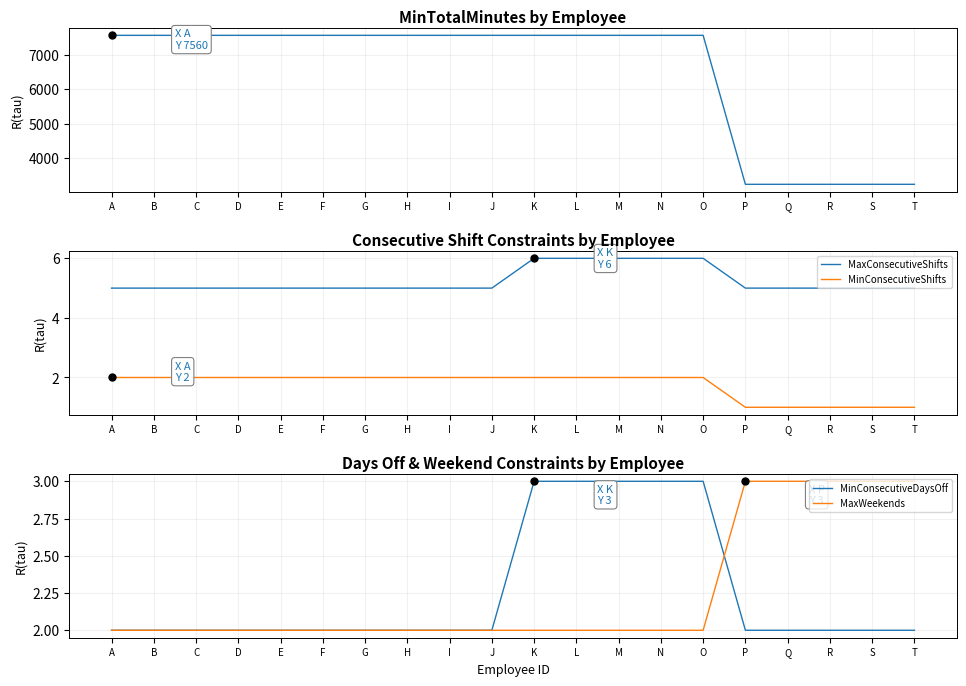

Rank the series at I from lowest to highest value.

MinConsecutiveShifts, MinConsecutiveDaysOff, MaxWeekends, MaxConsecutiveShifts, MinTotalMinutes